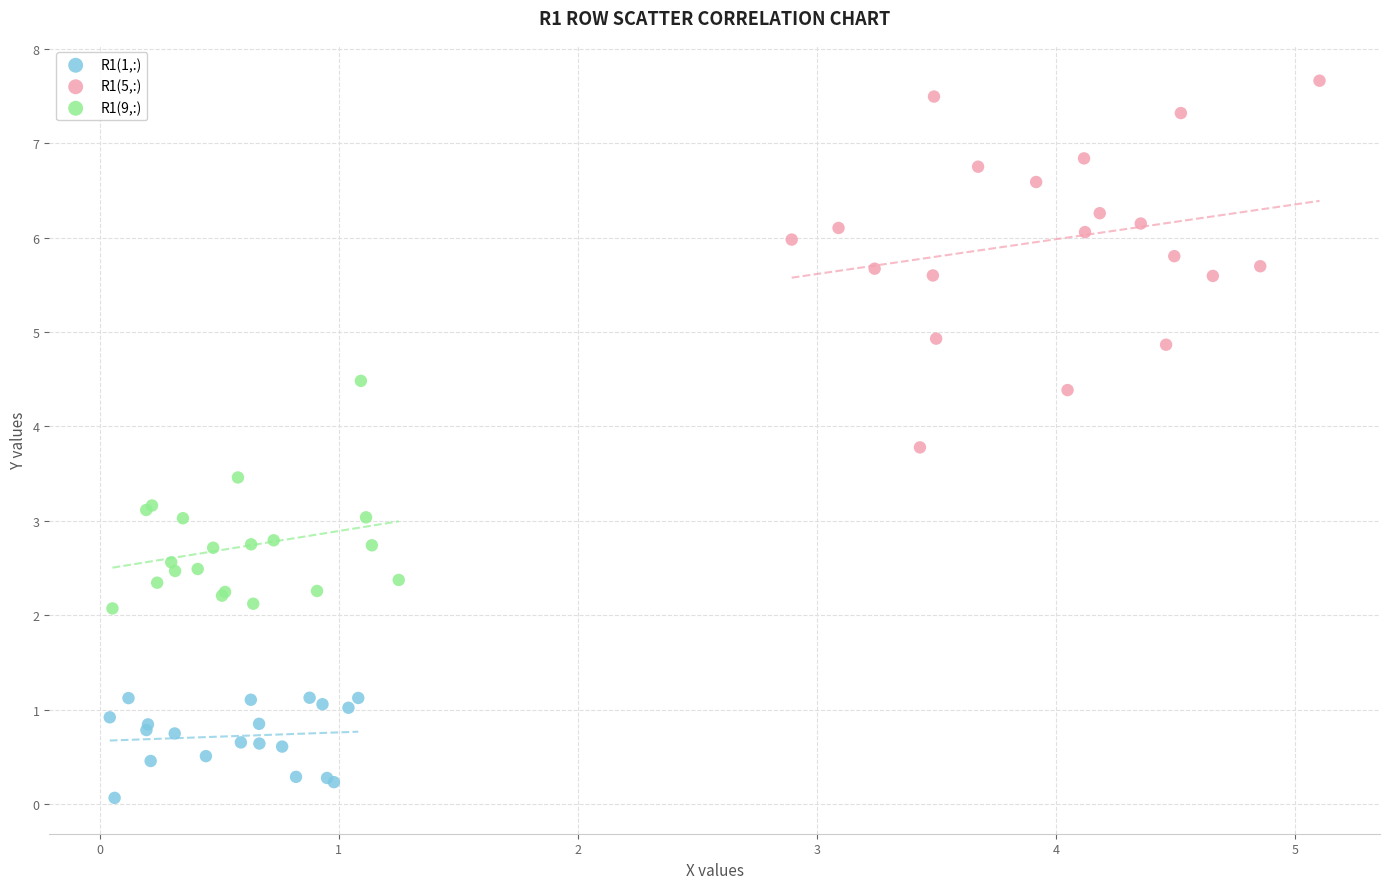

Which series has the largest Y range (max minus min)?

R1(5,:)